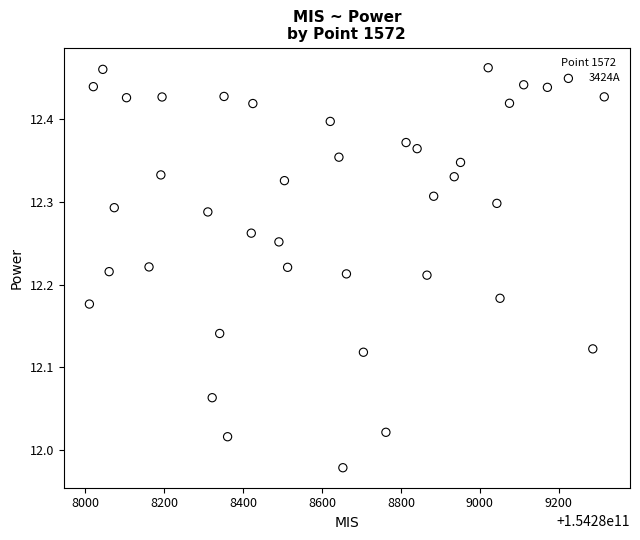

What is the range of Y values (max minus min)?

0.5